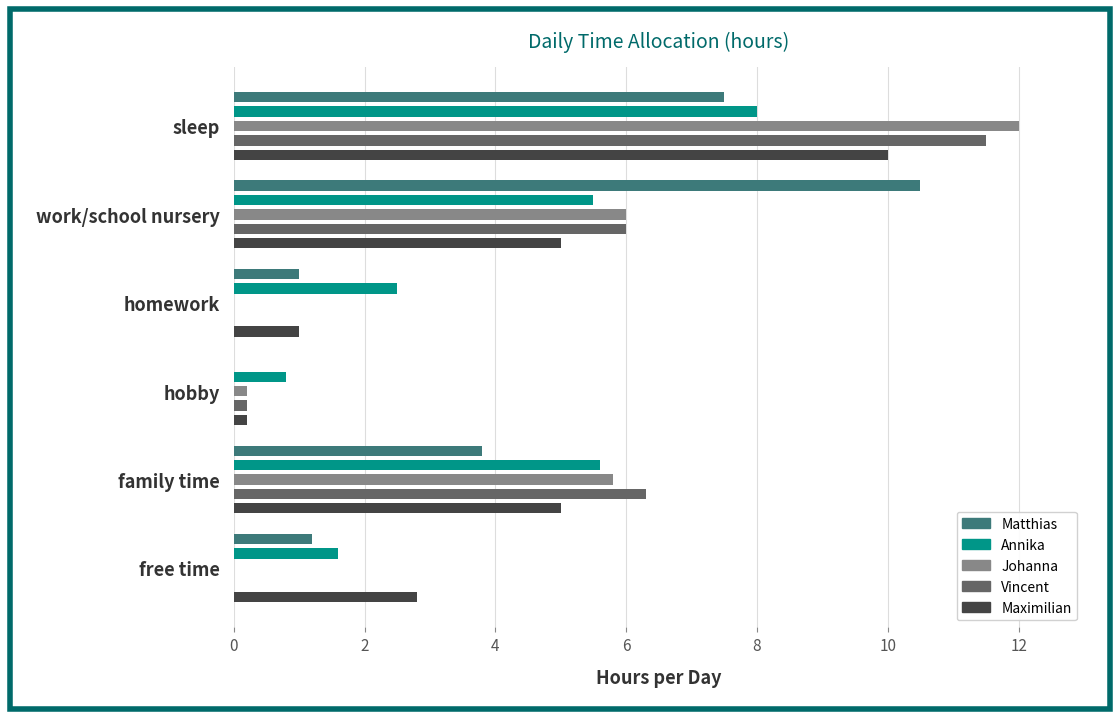

Which series has the widest spread of values?

Johanna